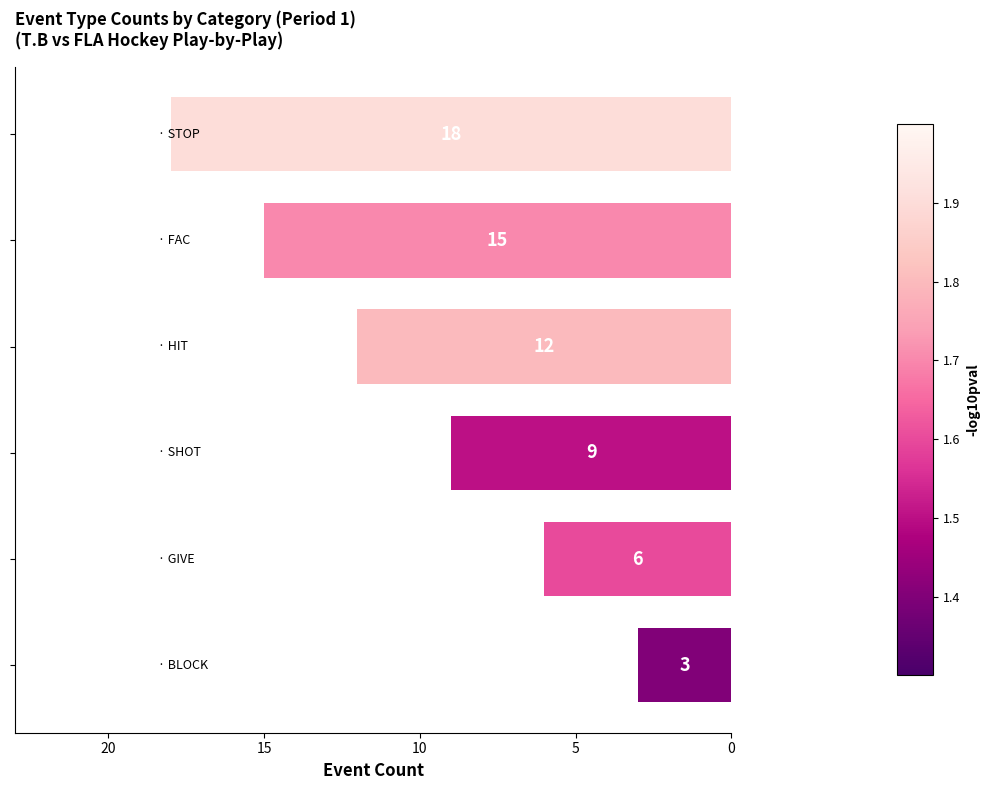

Count the values in the range 6 to 15.

4